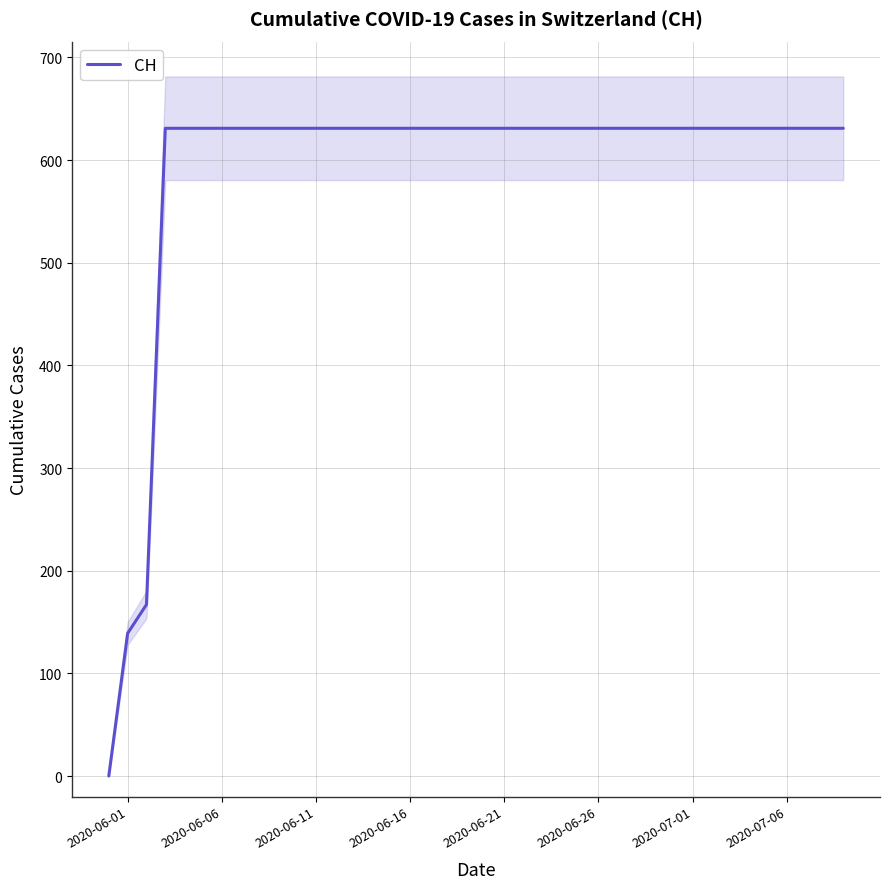

True or false: CH has a value of 860 at 2020-06-26.

False